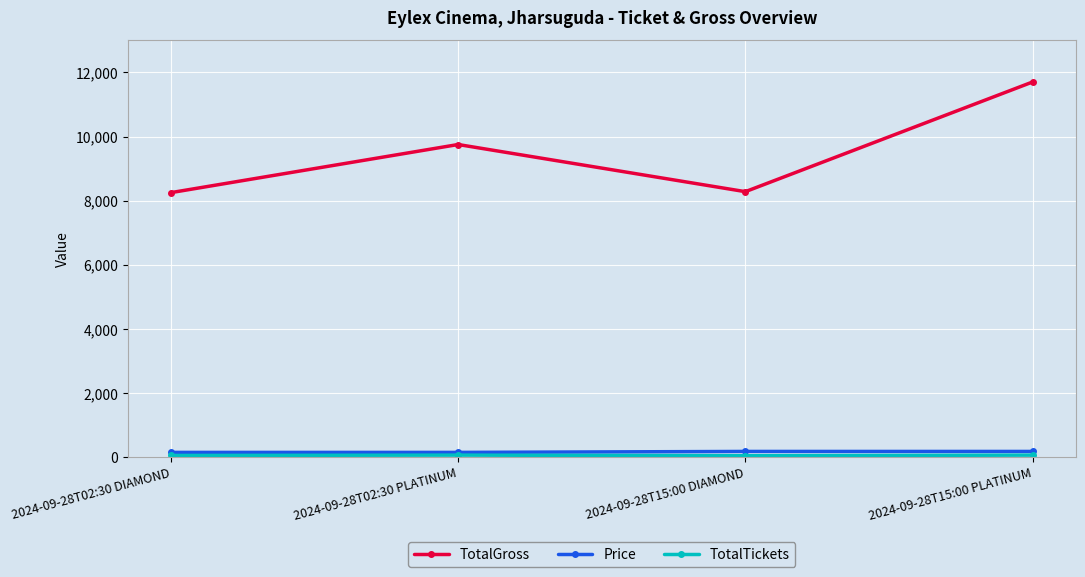

What is the average value of the Price series?

165